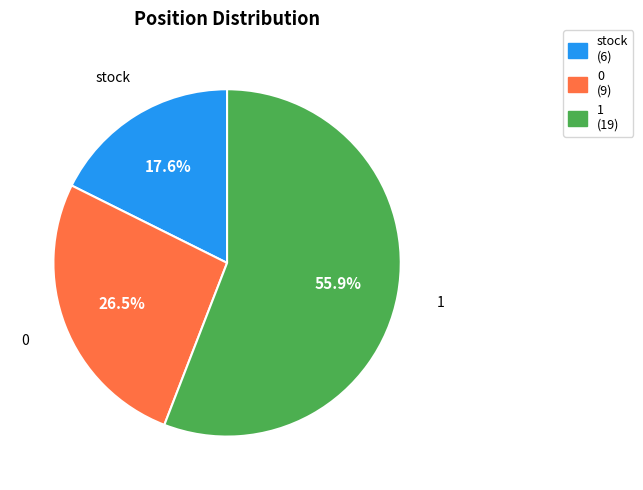

Combined, do 1 and 0 account for over 50%?

Yes